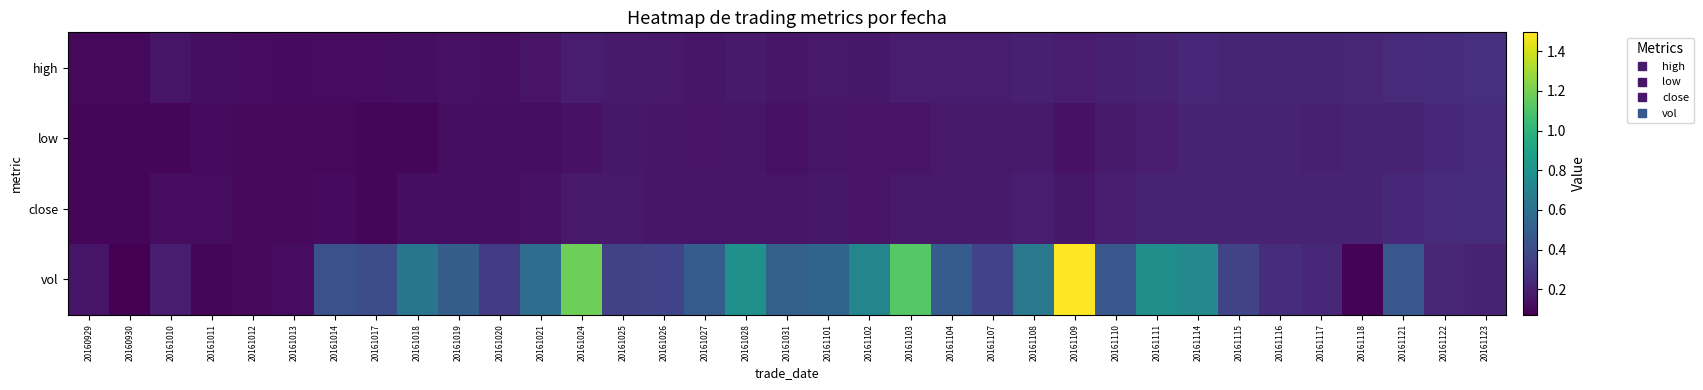

List the series in order of their peak value, lowest first.

low, close, high, vol